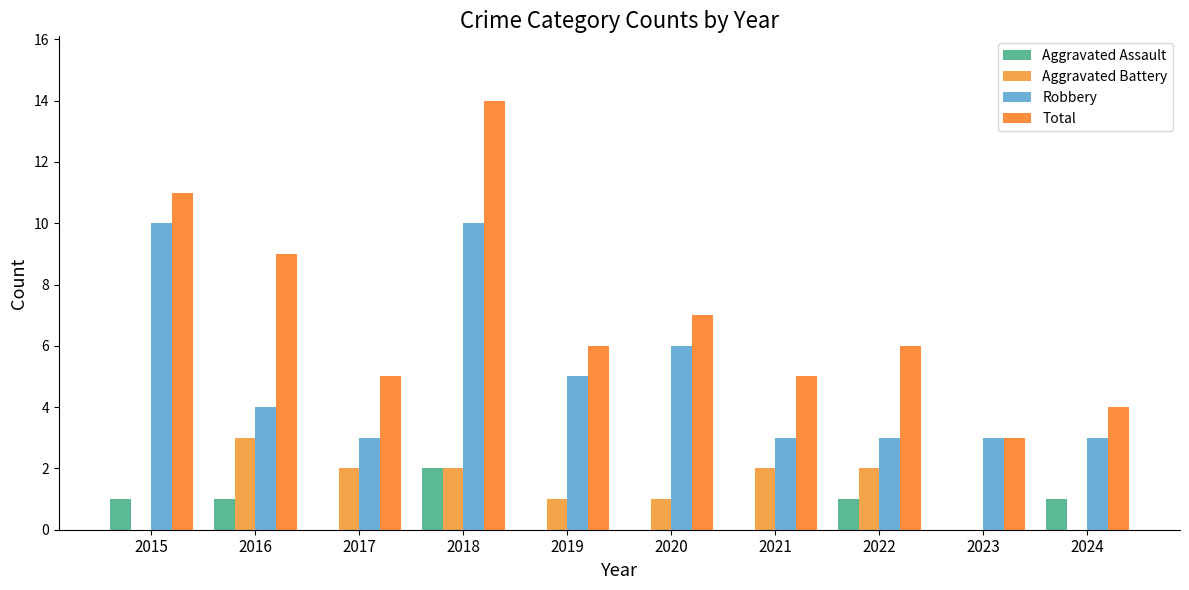

Reading right to left, transcribe all the data shown in this chart.

Aggravated Assault: 2024=1	2023=0	2022=1	2021=0	2020=0	2019=0	2018=2	2017=0	2016=1	2015=1
Aggravated Battery: 2024=0	2023=0	2022=2	2021=2	2020=1	2019=1	2018=2	2017=2	2016=3	2015=0
Robbery: 2024=3	2023=3	2022=3	2021=3	2020=6	2019=5	2018=10	2017=3	2016=4	2015=10
Total: 2024=4	2023=3	2022=6	2021=5	2020=7	2019=6	2018=14	2017=5	2016=9	2015=11